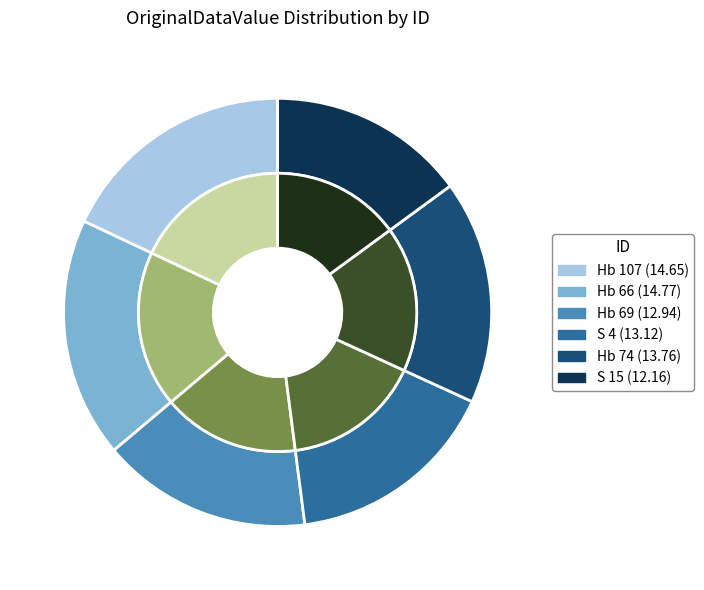

Do Hb 107 and Hb 66 together represent more than half of the pie?

No